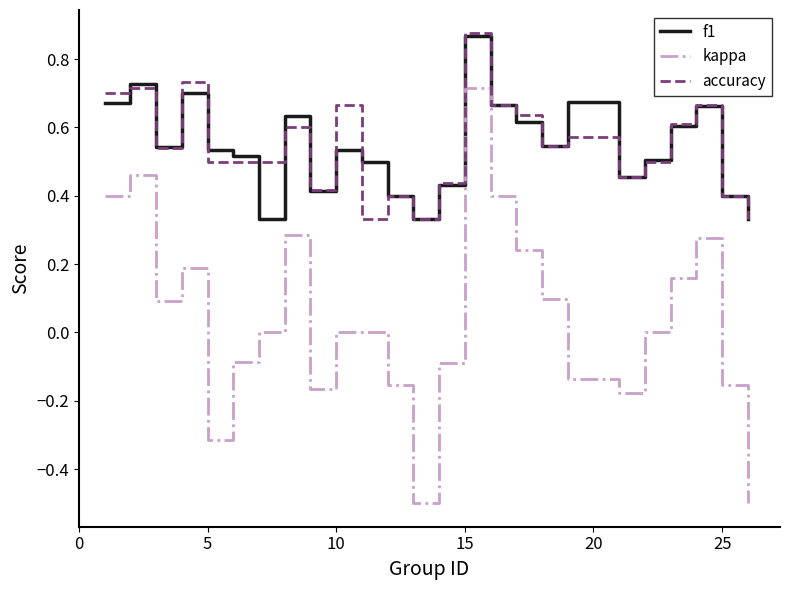

What is the smallest value displayed?

-0.5